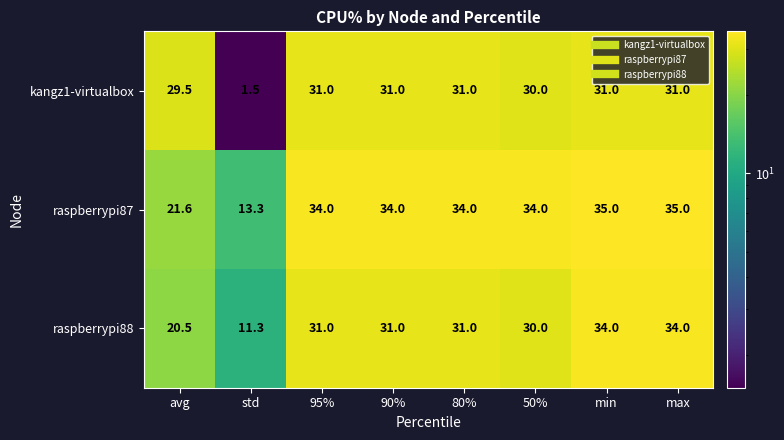

What is the greatest value displayed?

35.0